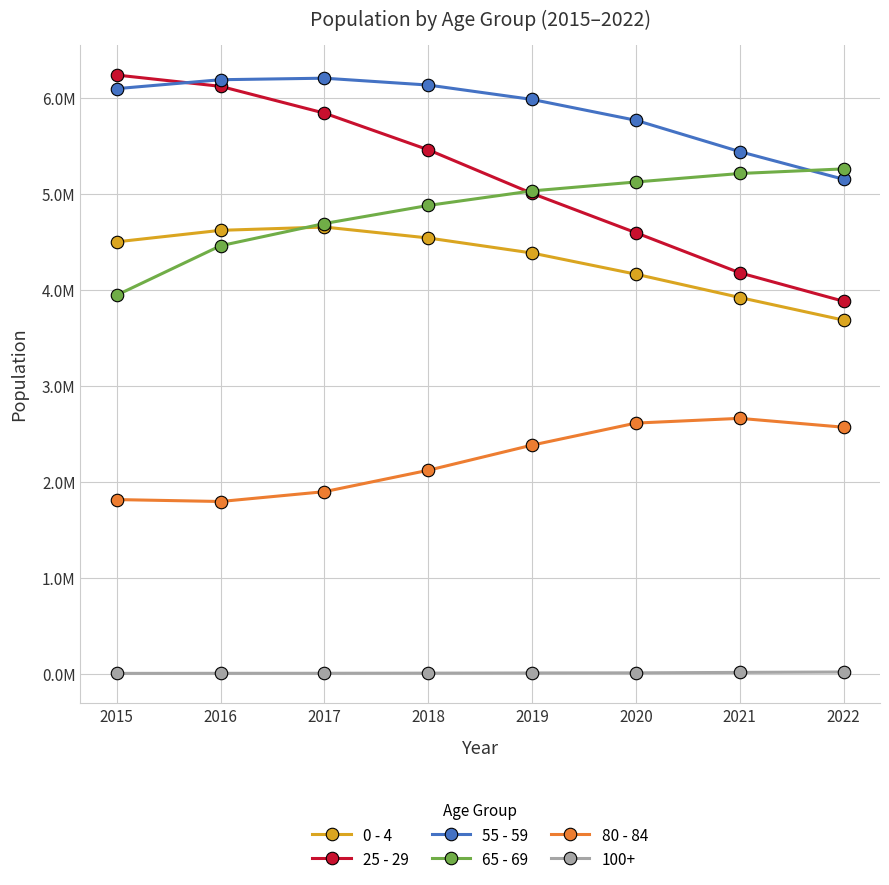

Which series has the largest range (max minus min)?

25 - 29